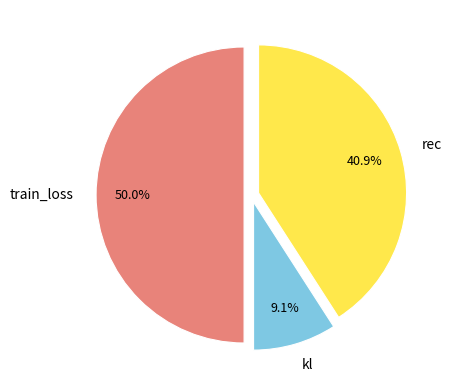

What percentage do kl and train_loss together represent?

59.1%